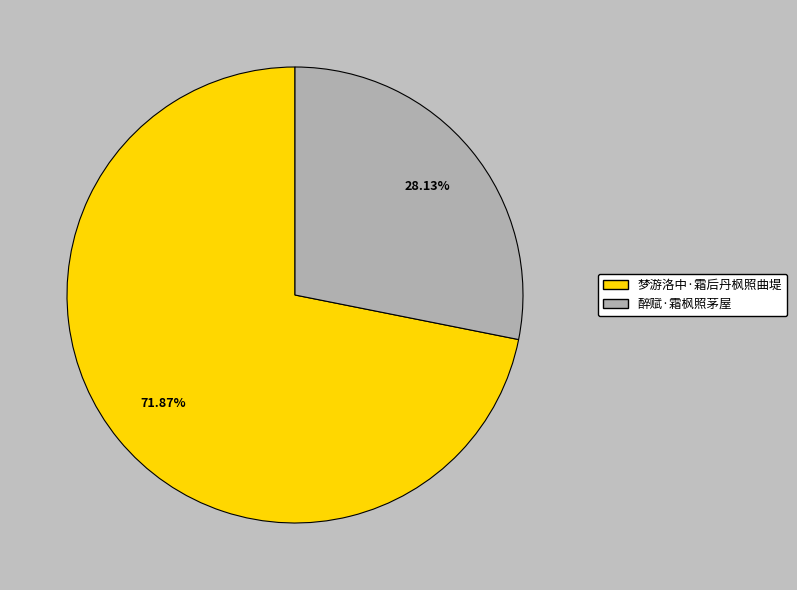

Which category has the biggest portion of the pie?

梦游洛中·霜后丹枫照曲堤